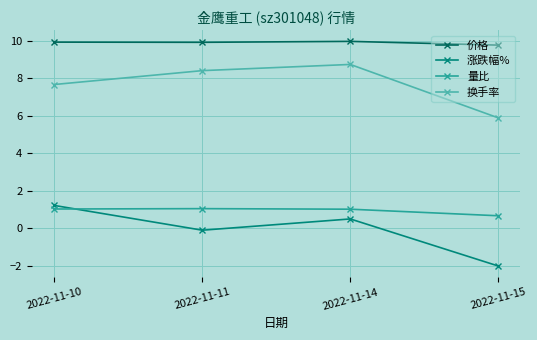

Is the value of 价格 at 2022-11-10 greater than the value of 换手率 at 2022-11-11?

Yes